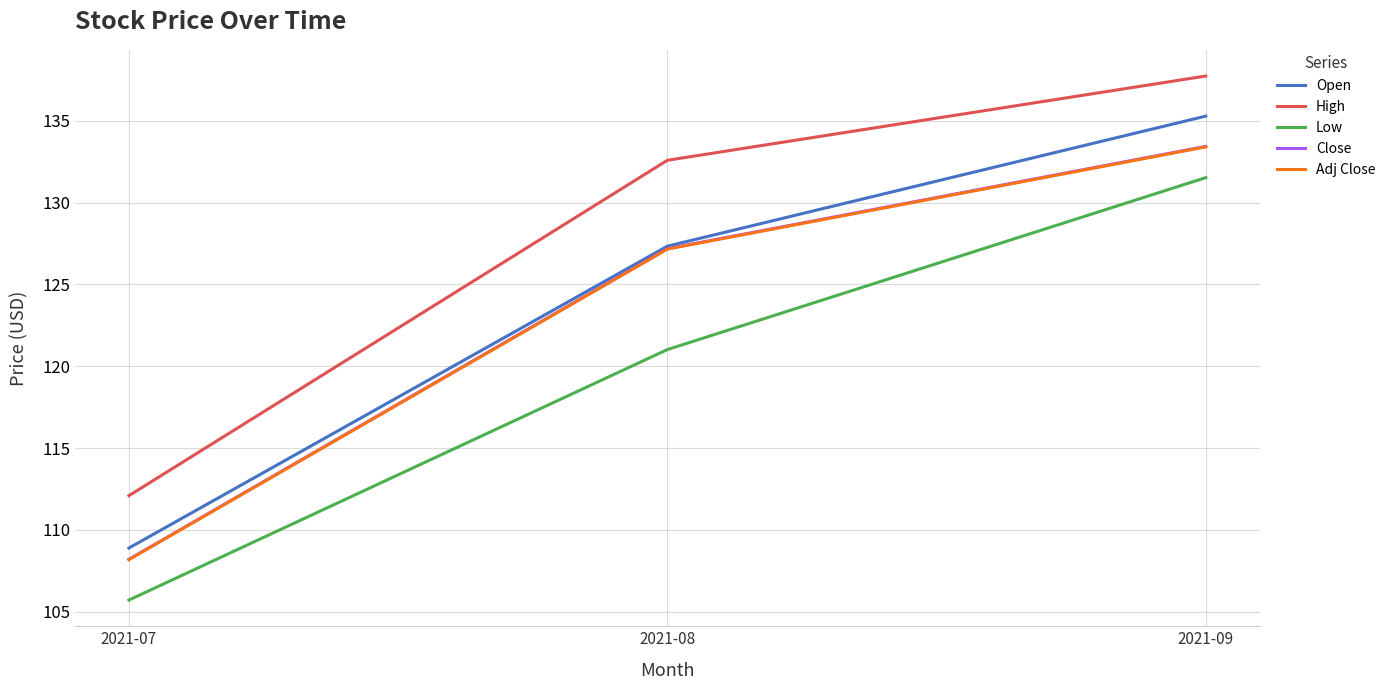

What is the total value across all series at 2021-09?

671.4